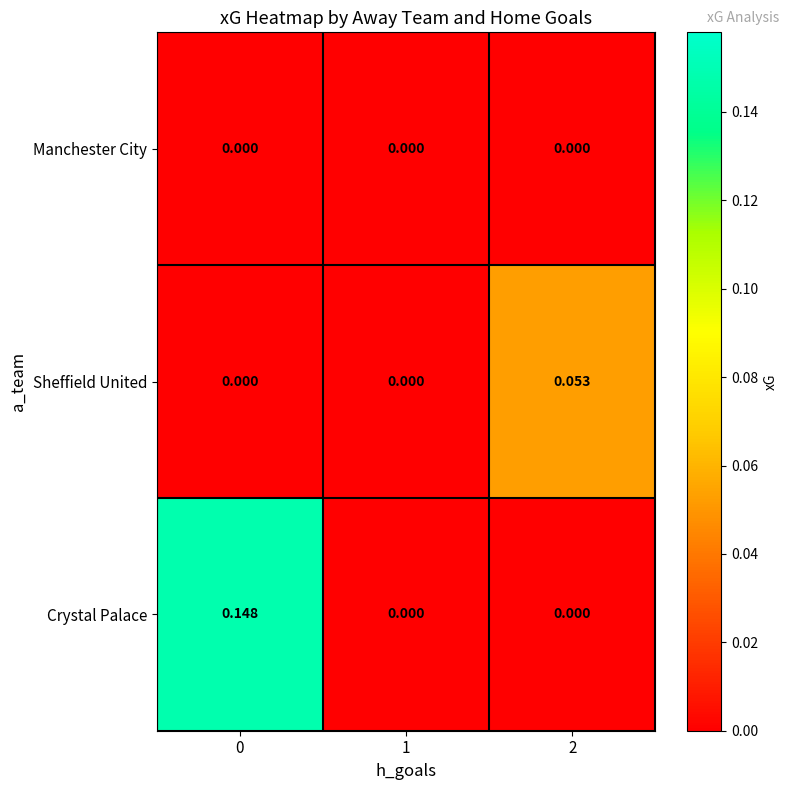

Which series has the widest spread of values?

Crystal Palace